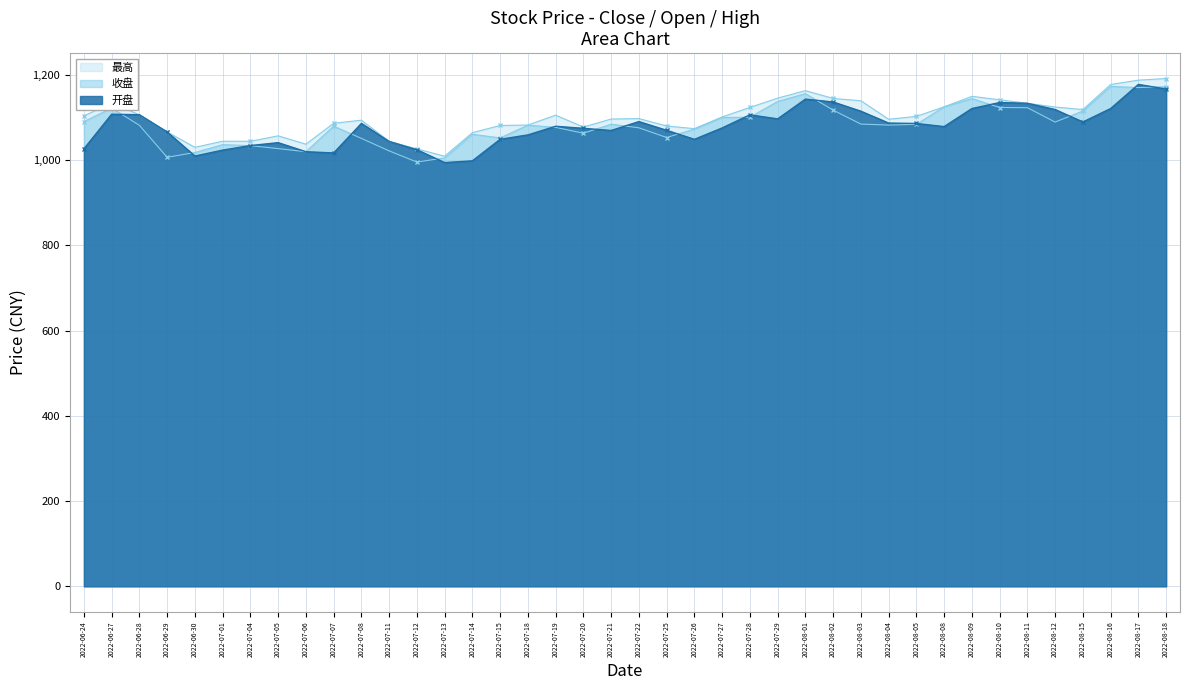

What is the maximum value for 收盘?

1173.3